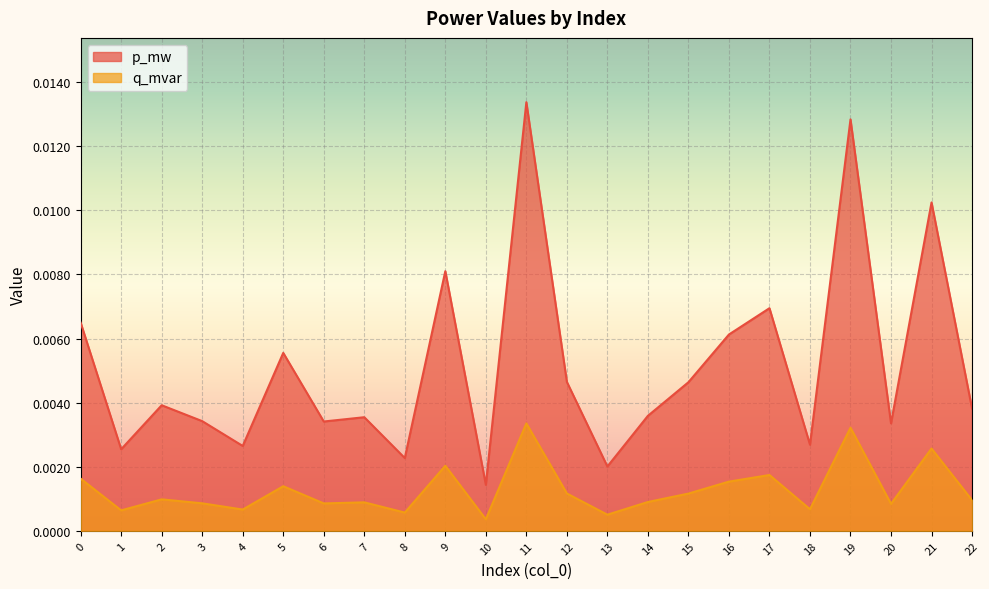

The p_mw series shows 0.0 at 16. True or false?

True